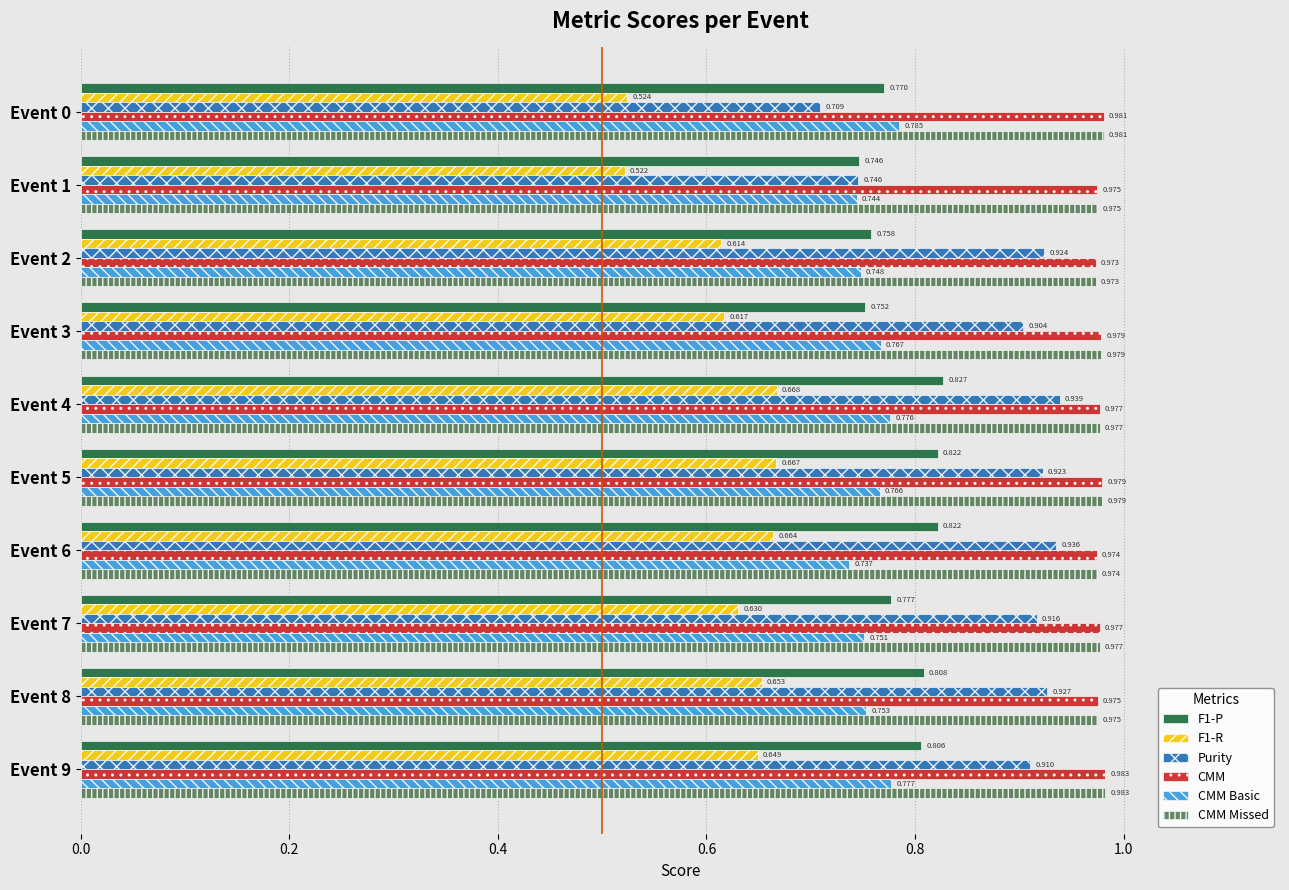

Between Event 1 and Event 2, which series saw the biggest shift?

Purity